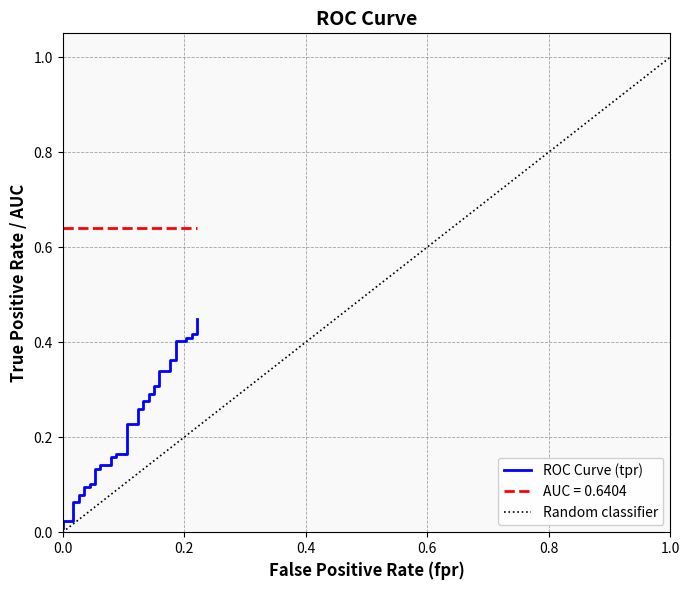

What is the maximum value shown in the chart?

0.4